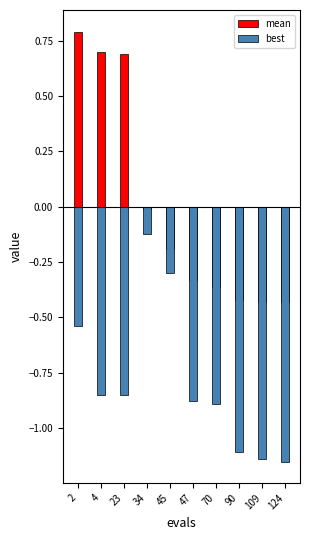

Reading left to right, what are all the values shown in this chart?

mean: 0.8	0.7	0.7	-0.0	-0.2	-0.3	-0.4	-0.4	-0.4	-0.4
best: -0.5	-0.9	-0.9	-0.1	-0.3	-0.9	-0.9	-1.1	-1.1	-1.2